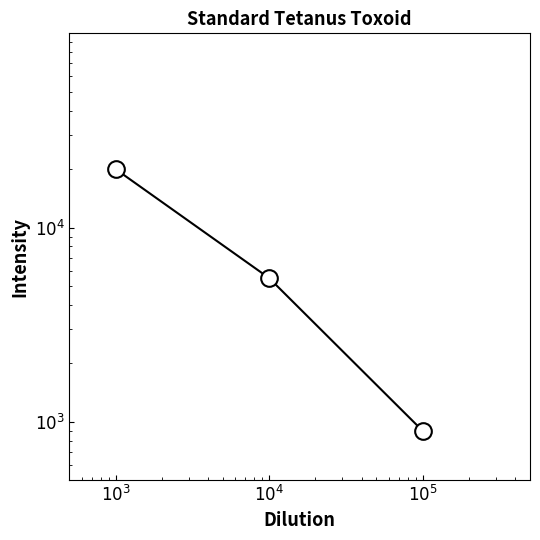

How many lines are shown in the chart?

1